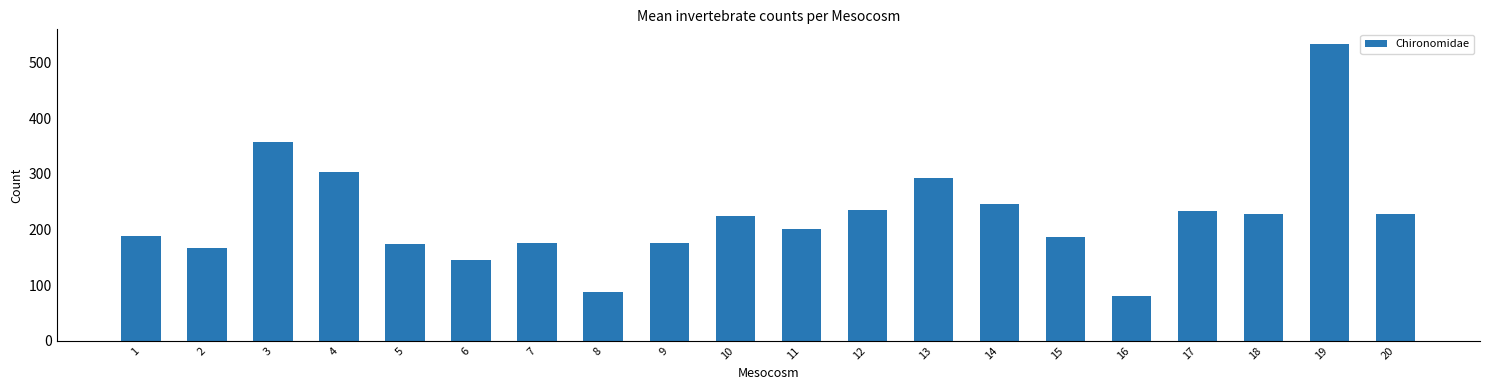

What is the maximum value shown in the chart?

533